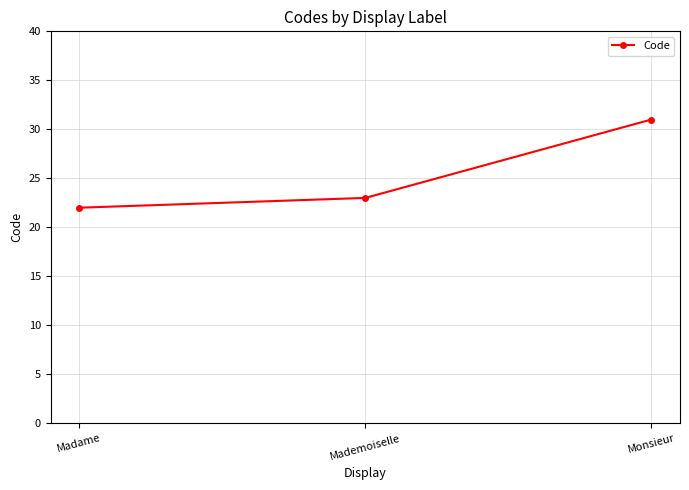

Reading left to right, extract all data points from this chart.

Madame=22	Mademoiselle=23	Monsieur=31